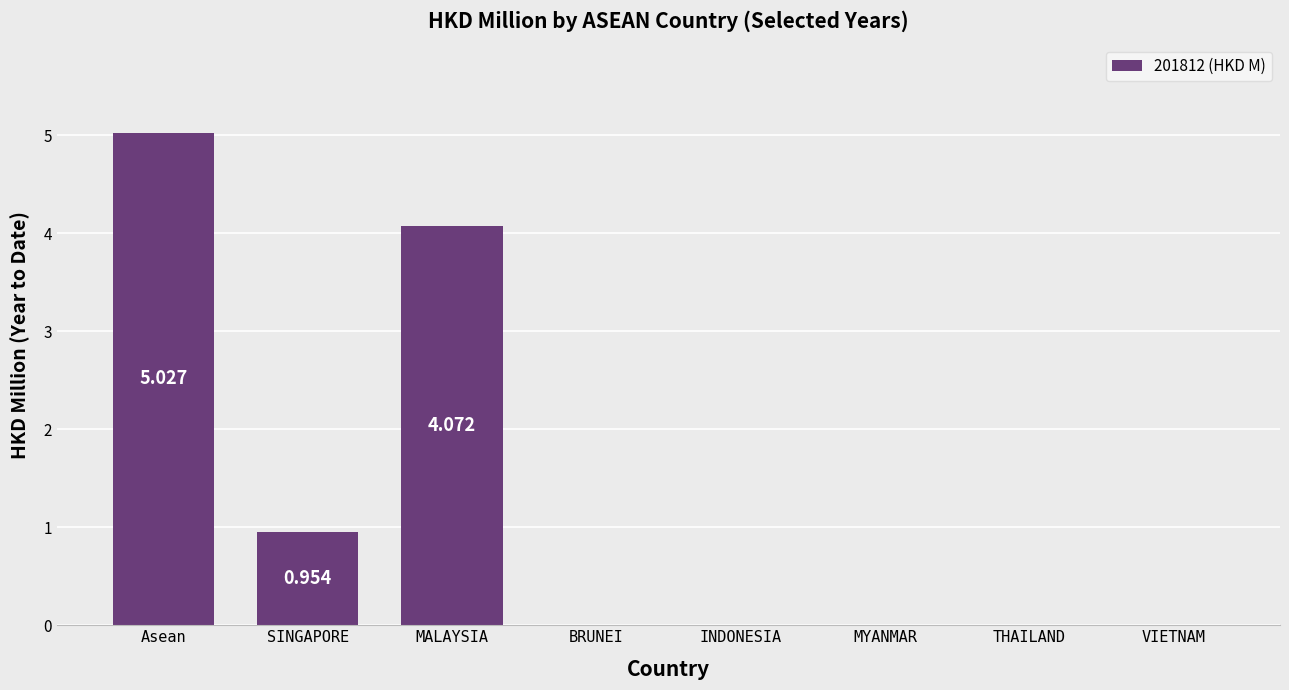

Where is the data nearest to the value 2?

SINGAPORE